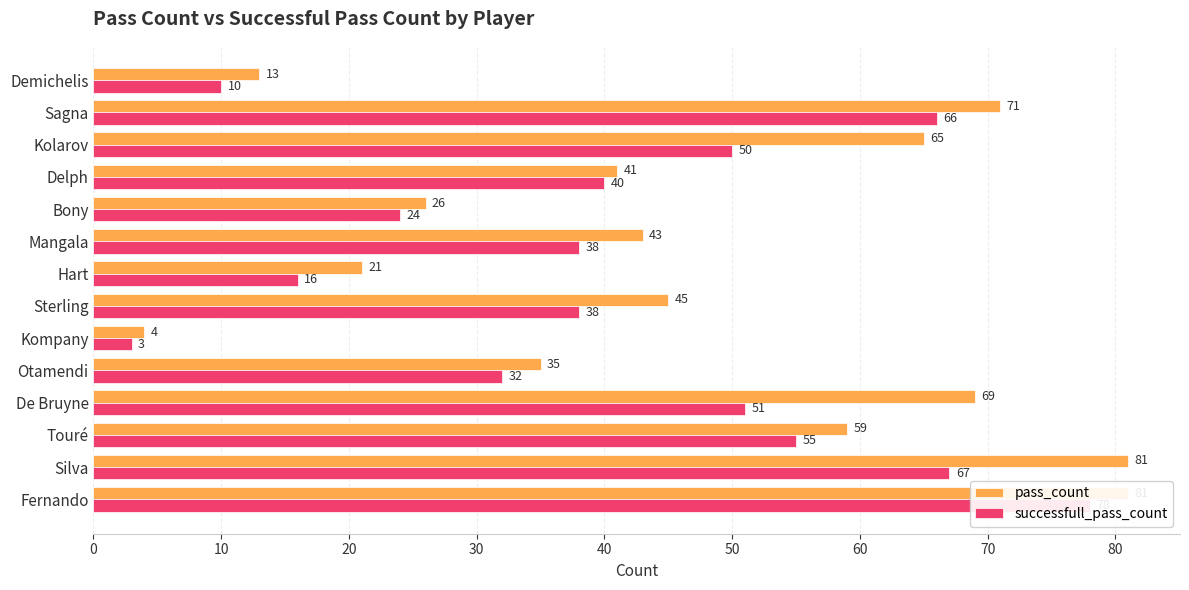

Which series has the widest spread of values?

pass_count